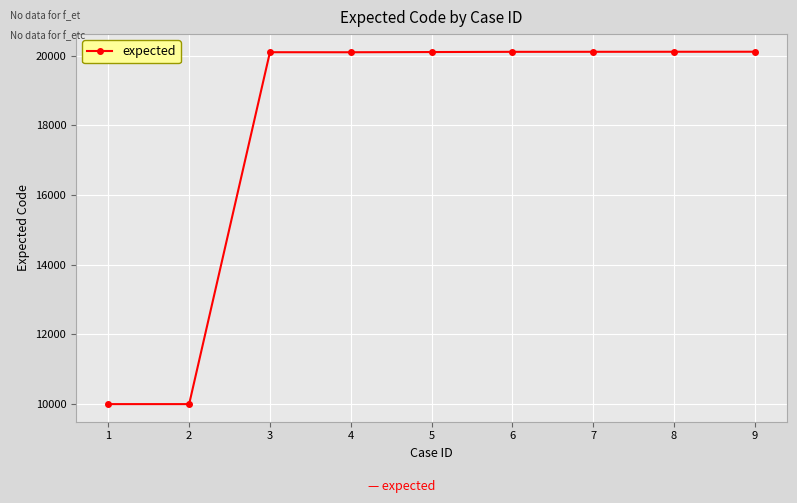

What is the value of the 2nd point from the left?

10001